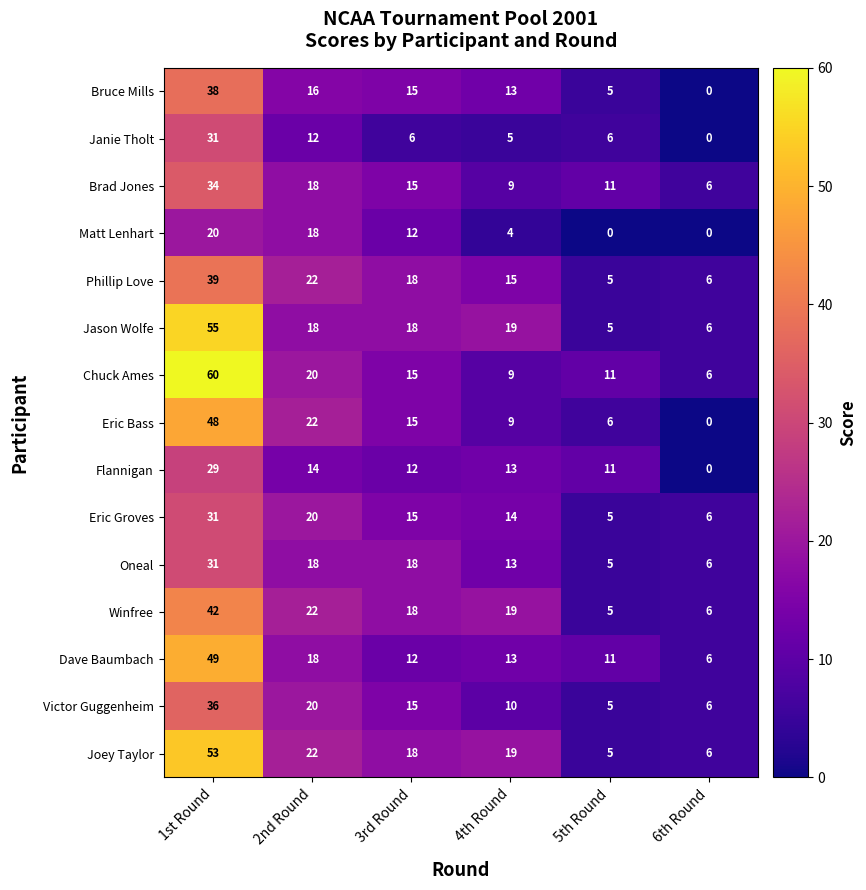

What is the spread (max minus min) of values at 2nd Round?

10